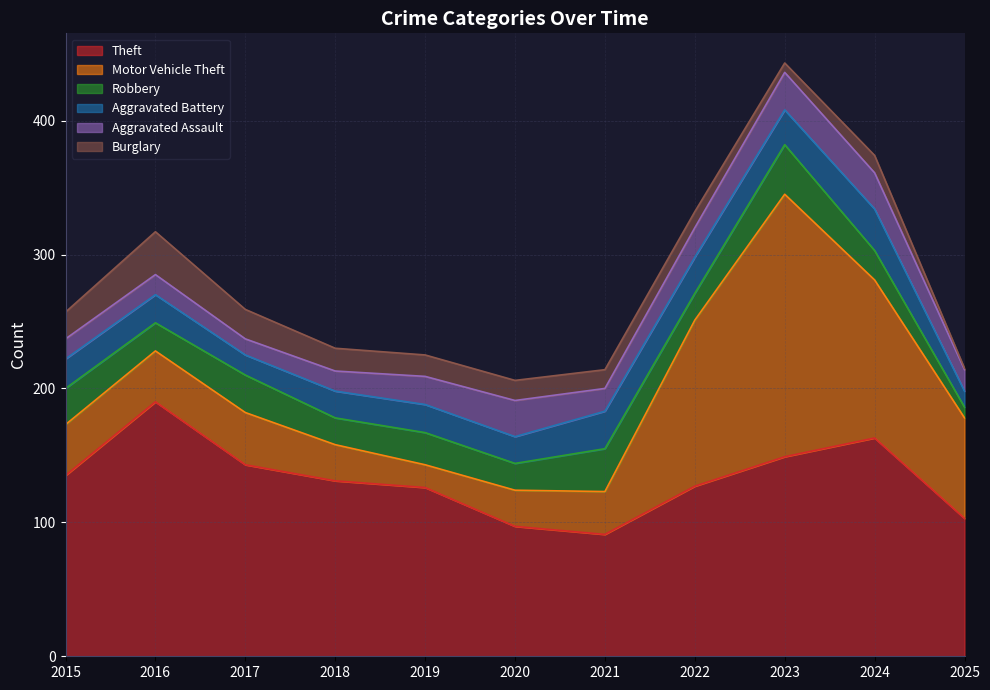

Reading left to right, transcribe all the data shown in this chart.

Theft: 135	190	143	131	126	97	91	127	149	163	103
Motor Vehicle Theft: 38	38	39	27	17	27	32	124	196	118	75
Robbery: 27	21	28	20	24	20	32	20	37	22	8
Aggravated Battery: 22	21	15	20	21	20	28	27	26	31	12
Aggravated Assault: 15	15	12	15	21	27	17	22	28	27	16
Burglary: 20	32	22	17	16	15	14	12	7	13	1